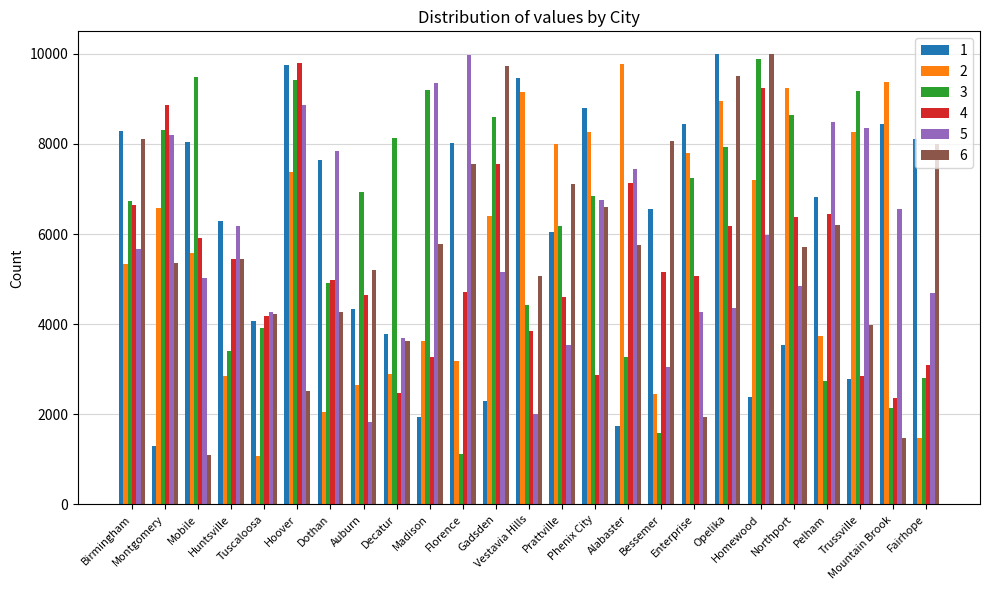

How many series are shown in this chart?

6